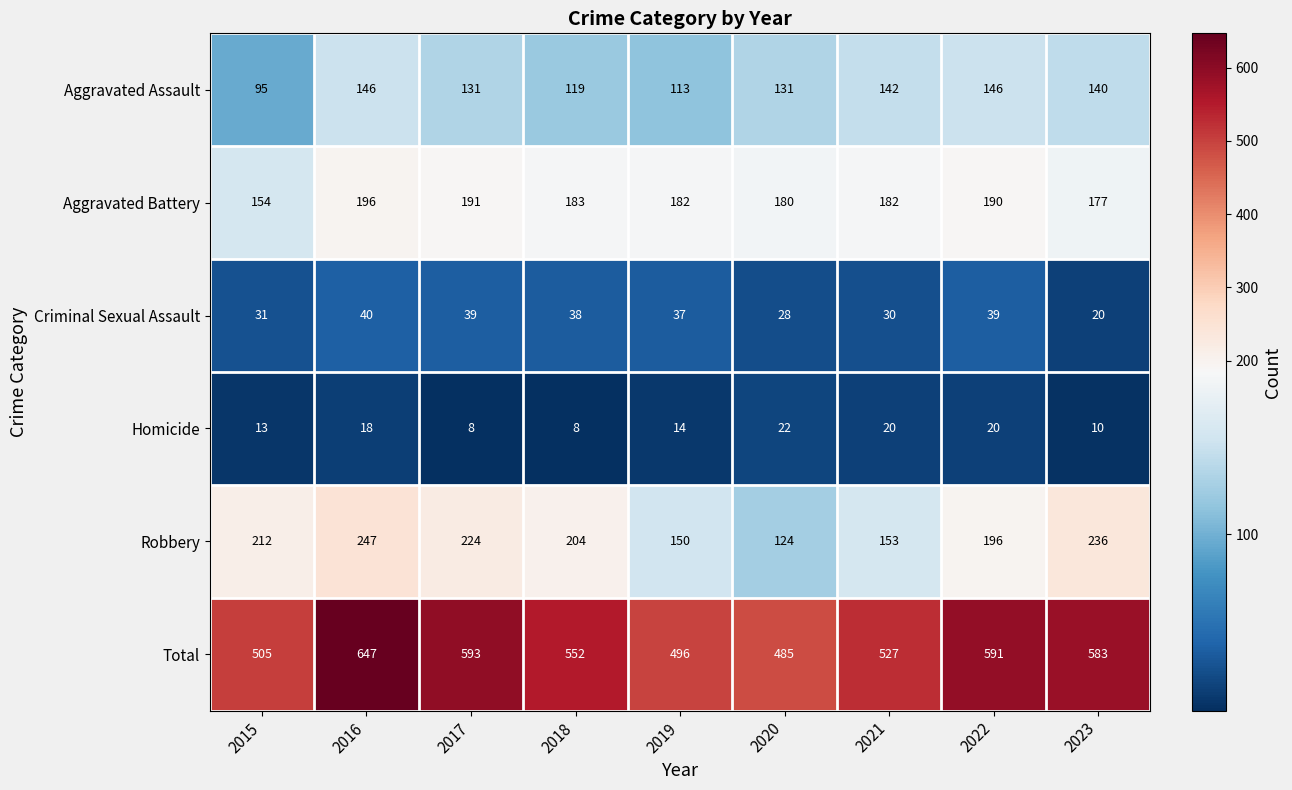

At 2020, list the series in order from smallest to largest.

Homicide, Criminal Sexual Assault, Robbery, Aggravated Assault, Aggravated Battery, Total